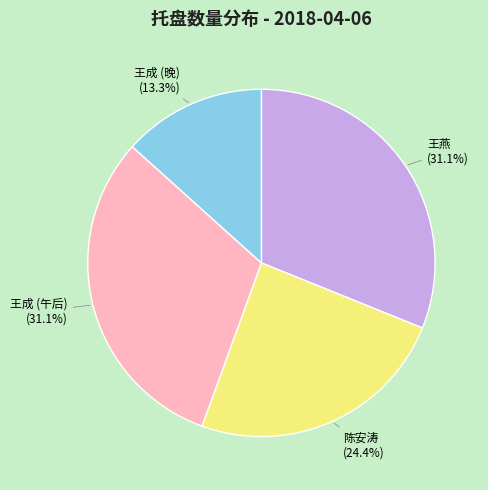

Does any single category account for the majority?

No